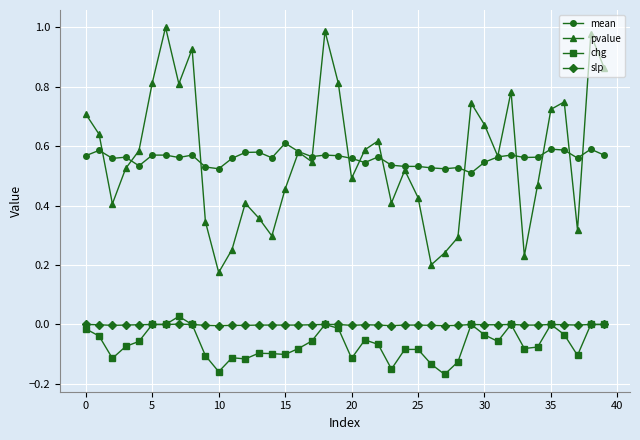

What is the difference between the maximum and minimum values in the mean series?

0.1